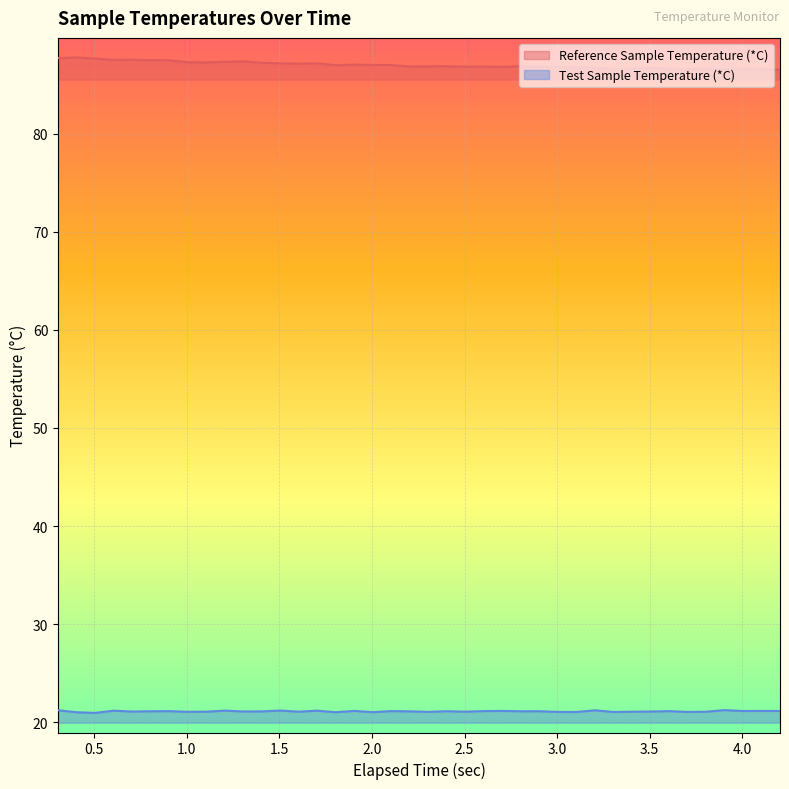

What is the minimum value for Reference Sample Temperature (*C)?

86.5